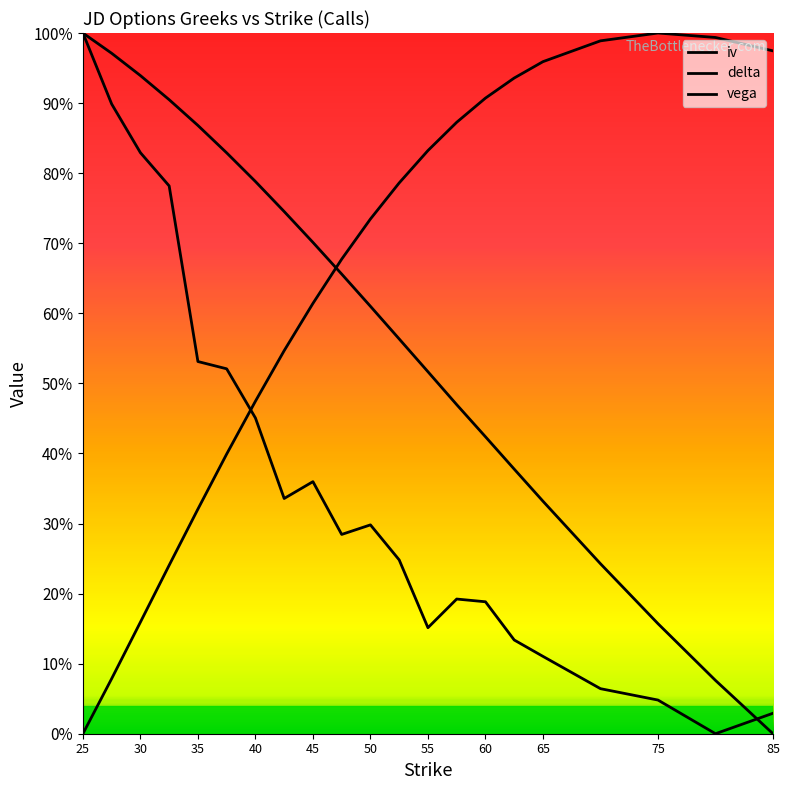

Reading left to right, extract all data points from this chart.

iv: 1.0	0.9	0.8	0.8	0.5	0.5	0.5	0.3	0.4	0.3	0.3	0.2	0.2	0.2	0.2	0.1	0.1	0.1	0.0	0.0	0.0
delta: 1.0	1.0	0.9	0.9	0.9	0.8	0.8	0.7	0.7	0.7	0.6	0.6	0.5	0.5	0.4	0.4	0.3	0.2	0.2	0.1	0.0
vega: 0.0	0.1	0.2	0.2	0.3	0.4	0.5	0.5	0.6	0.7	0.7	0.8	0.8	0.9	0.9	0.9	1.0	1.0	1.0	1.0	1.0